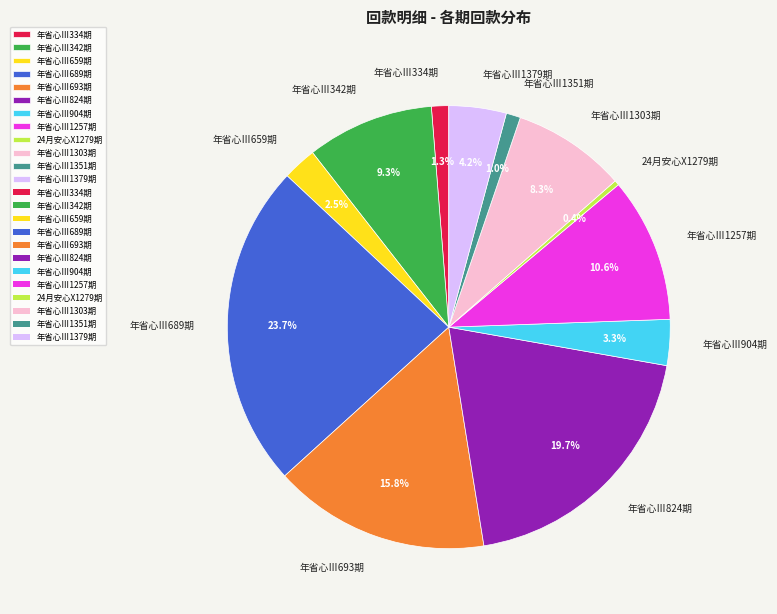

What percentage is NOT represented by 年省心Ⅲ659期?

97.5%